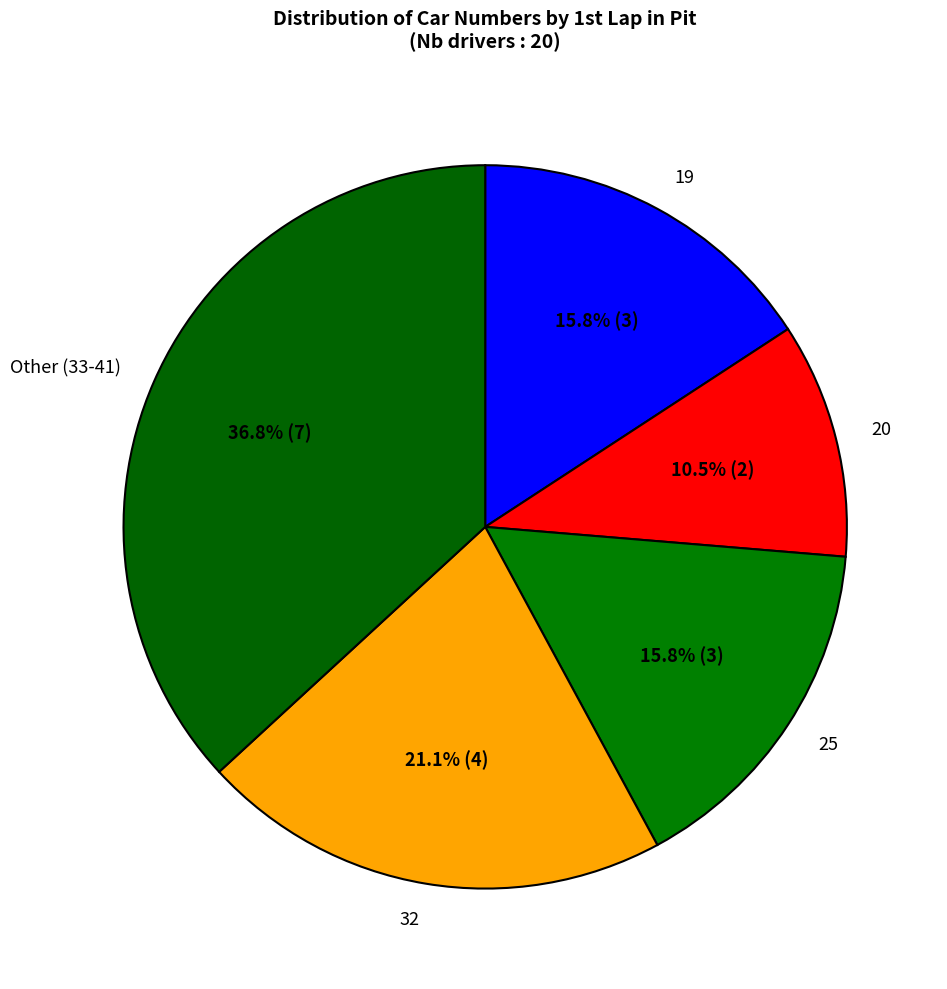

Is there any slice that represents more than half of the pie?

No